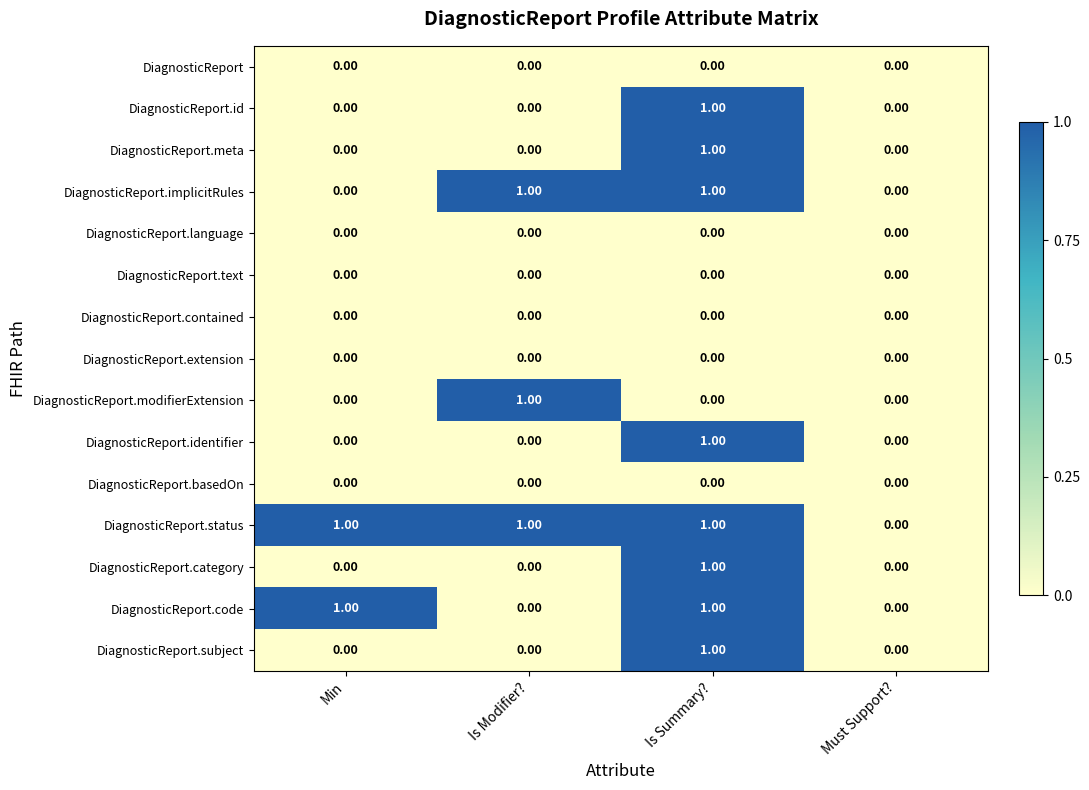

At which label does DiagnosticReport.subject reach its peak?

Is Summary?